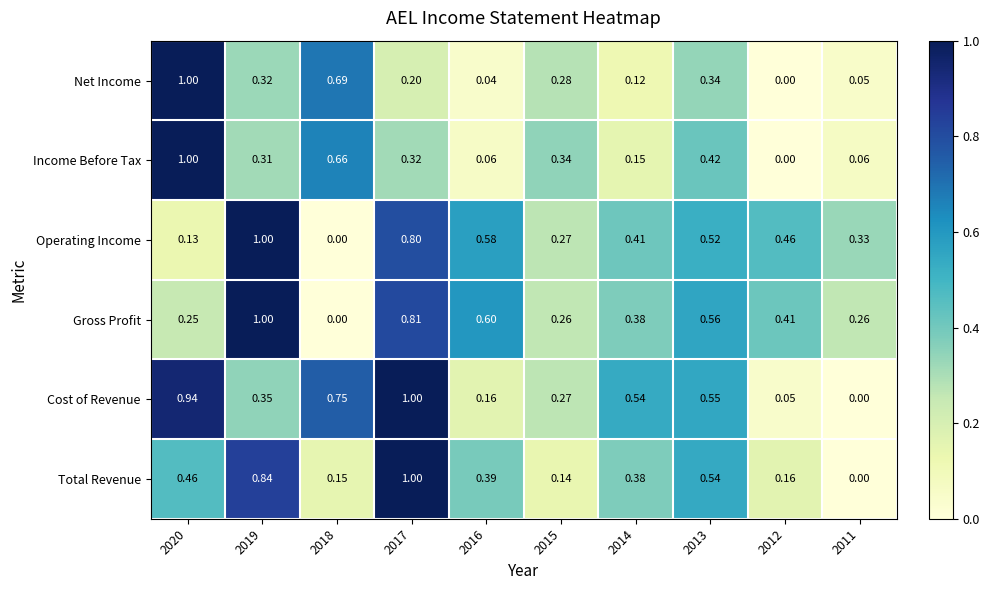

Is the value of Gross Profit at 2012 greater than the value of Total Revenue at 2014?

Yes